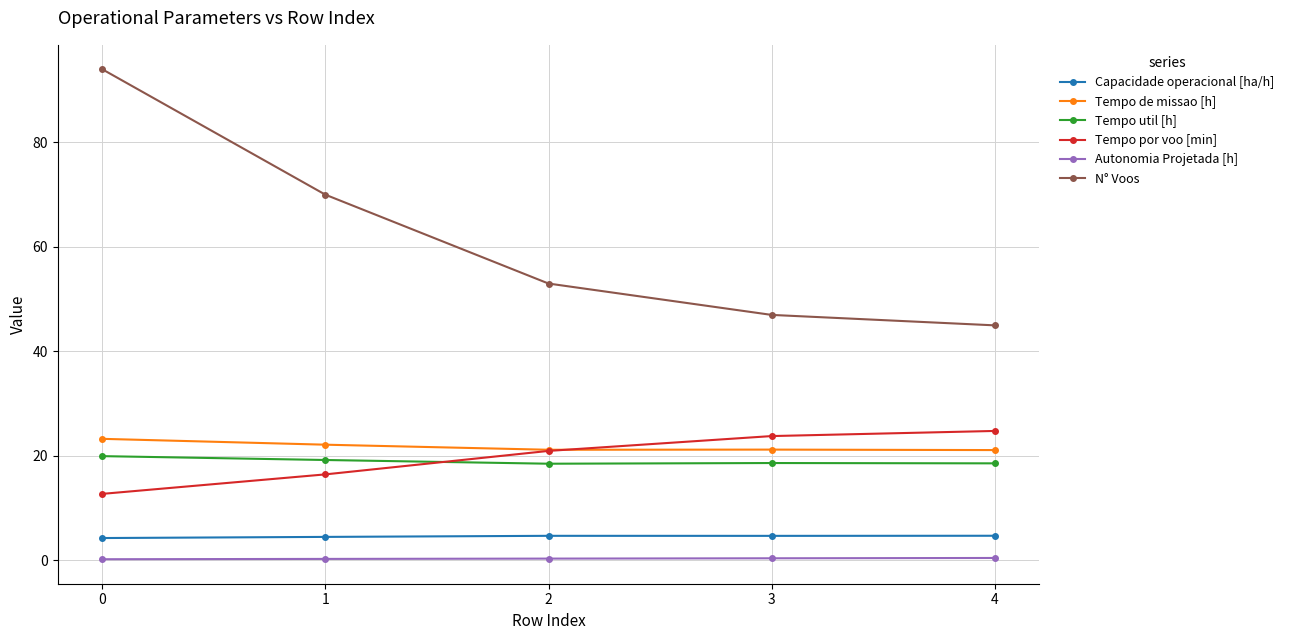

Does the chart display data point markers on the line(s)?

Yes